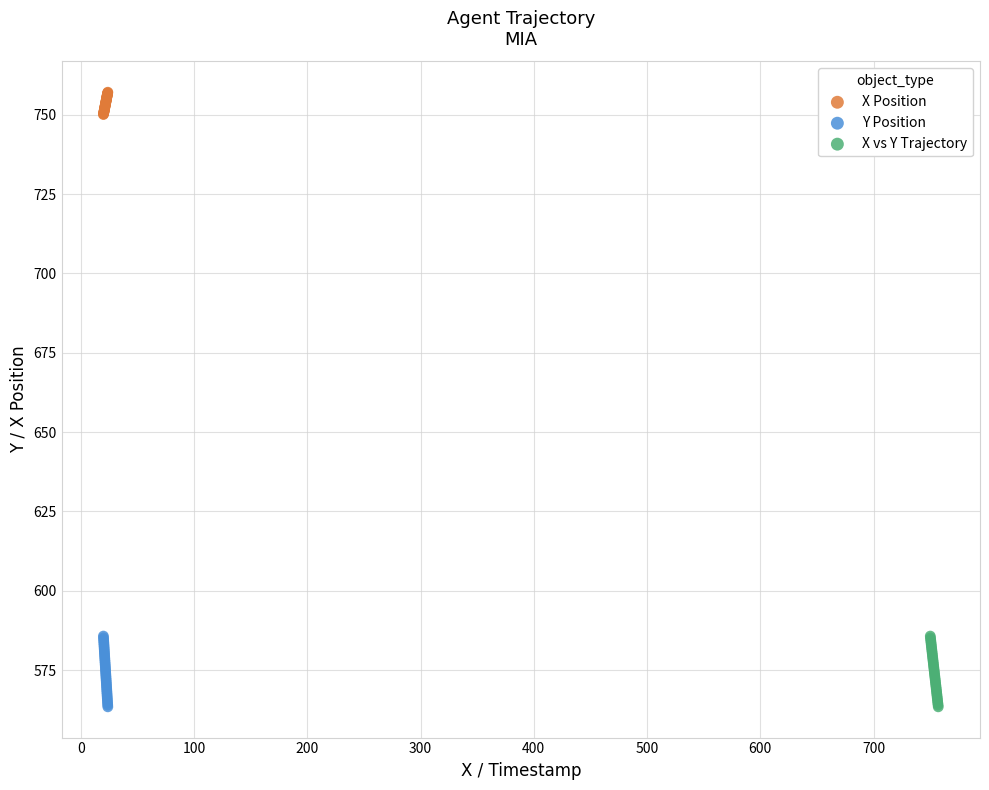

What are all the series names shown in the legend?

X Position, Y Position, X vs Y Trajectory